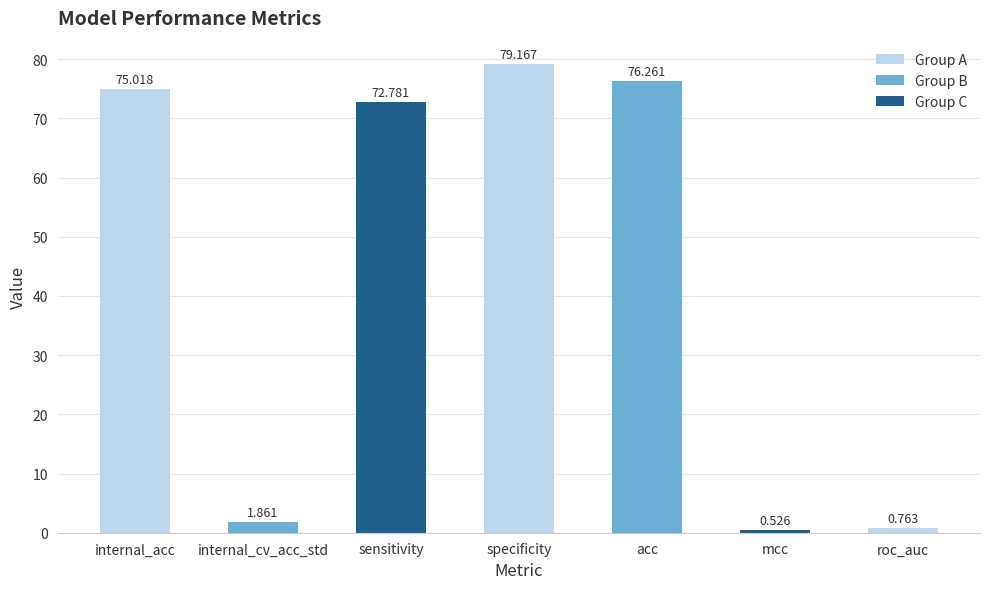

Rank the categories by value from lowest to highest.

mcc, roc_auc, internal_cv_acc_std, sensitivity, internal_acc, acc, specificity